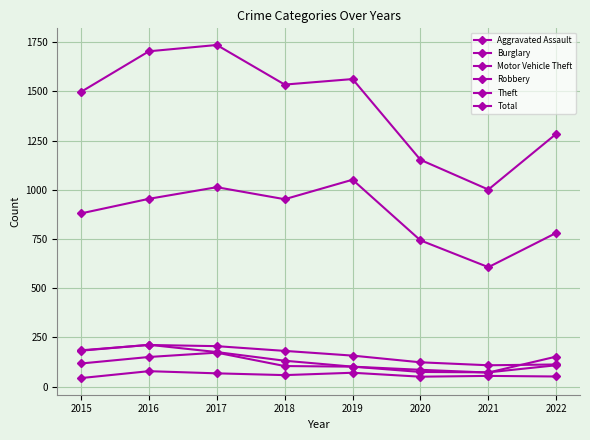

Read the Robbery value at 2018, to the nearest 50.

100